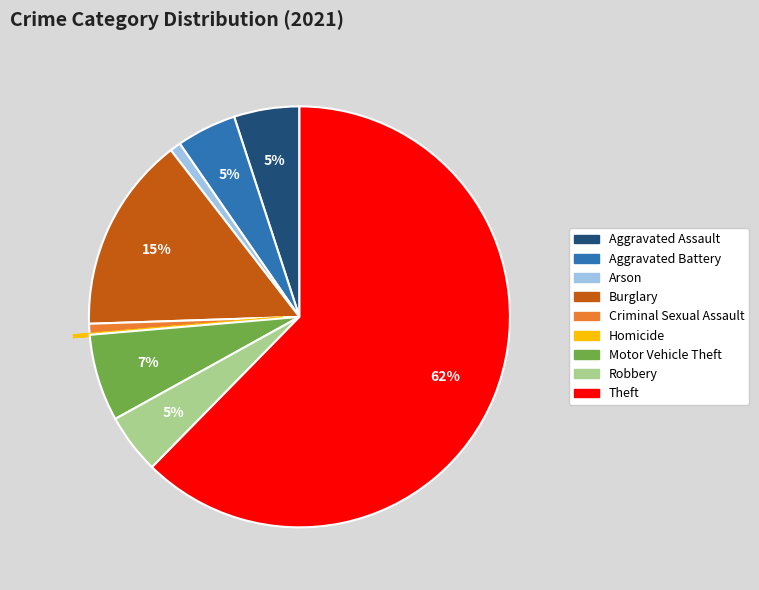

To the nearest percent, what is the average slice percentage?

11%